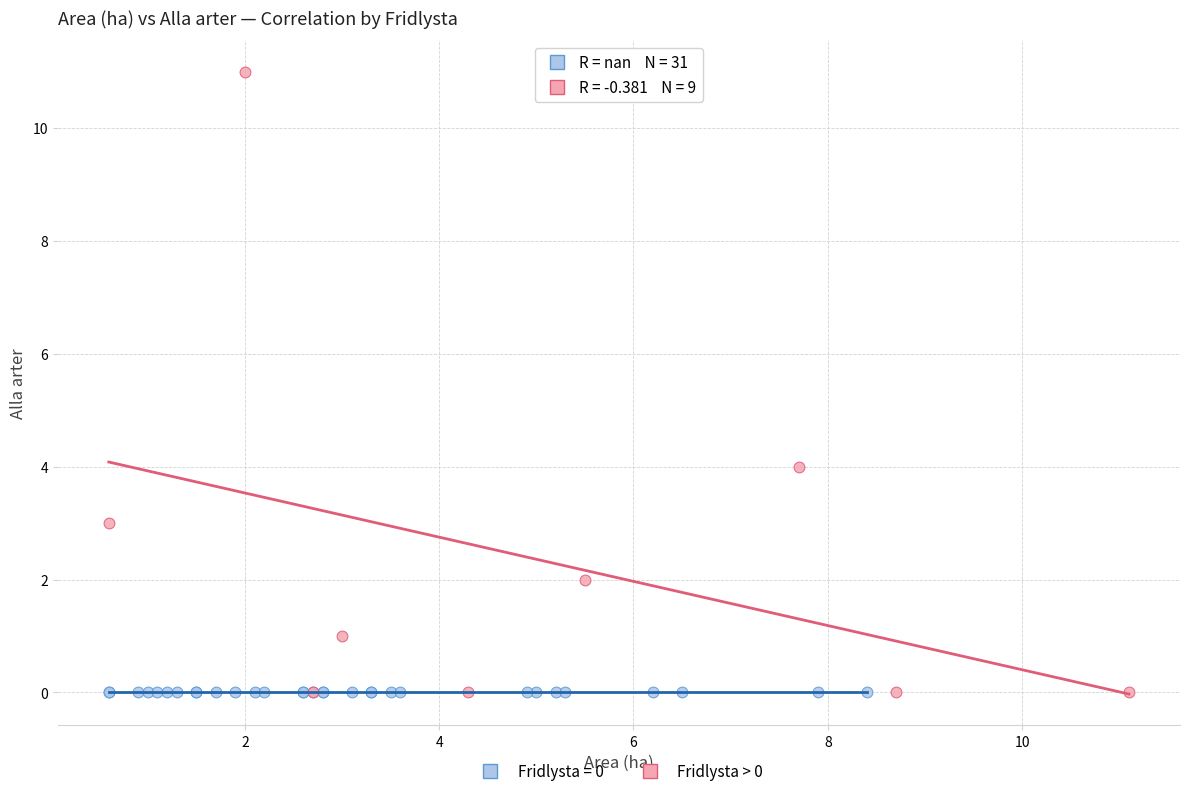

Which series reaches the maximum Y coordinate?

Fridlysta > 0